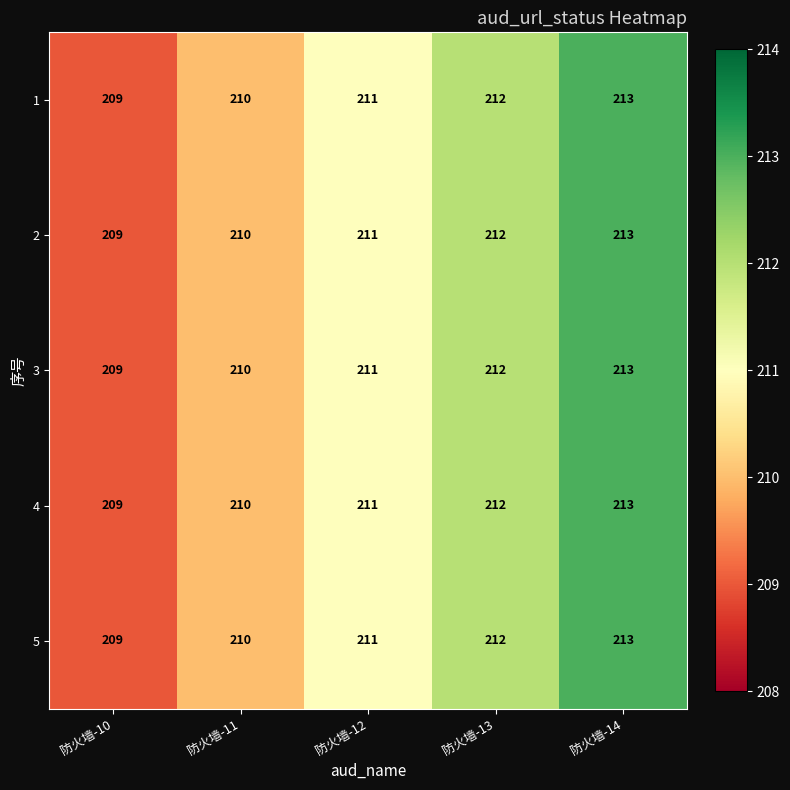

True or false: 4 has a value of 80 at 防火墙-13.

False